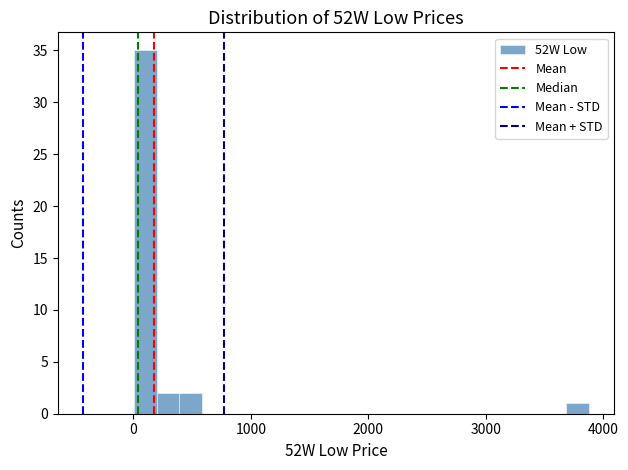

Read against the x-axis, roughly where is the centre of the tallest bar?

100